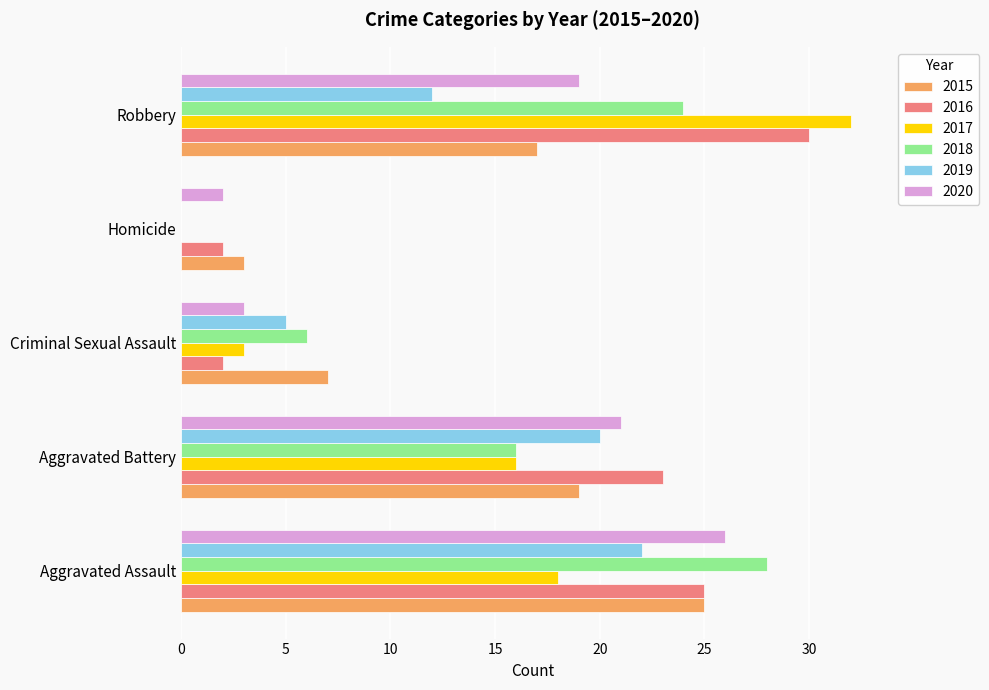

The value of 2018 at Homicide is -10. True or false?

False